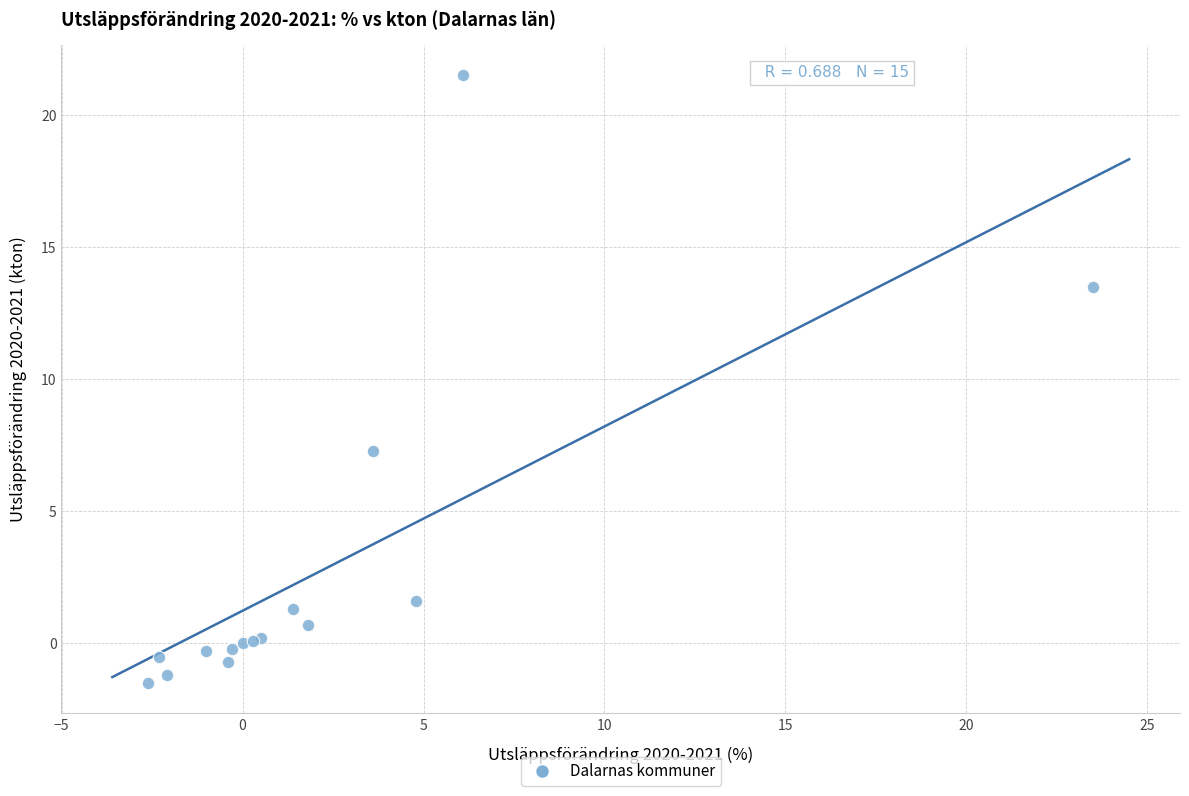

What Y value in the scatter plot is closest to 10?

7.3